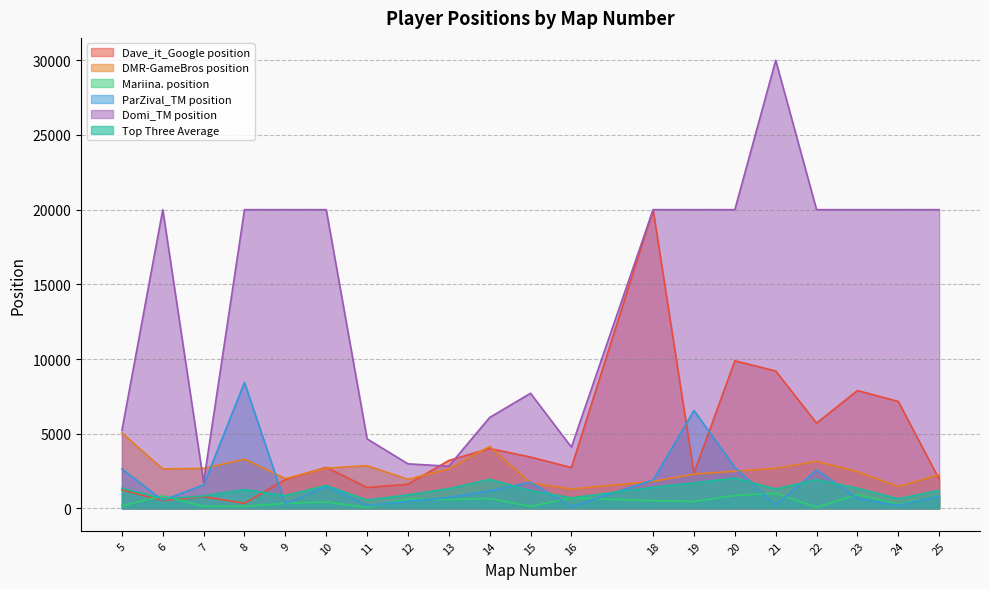

At 5, list the series in order from smallest to largest.

Mariina. position, Dave_it_Google position, Top Three Average, ParZival_TM position, DMR-GameBros position, Domi_TM position